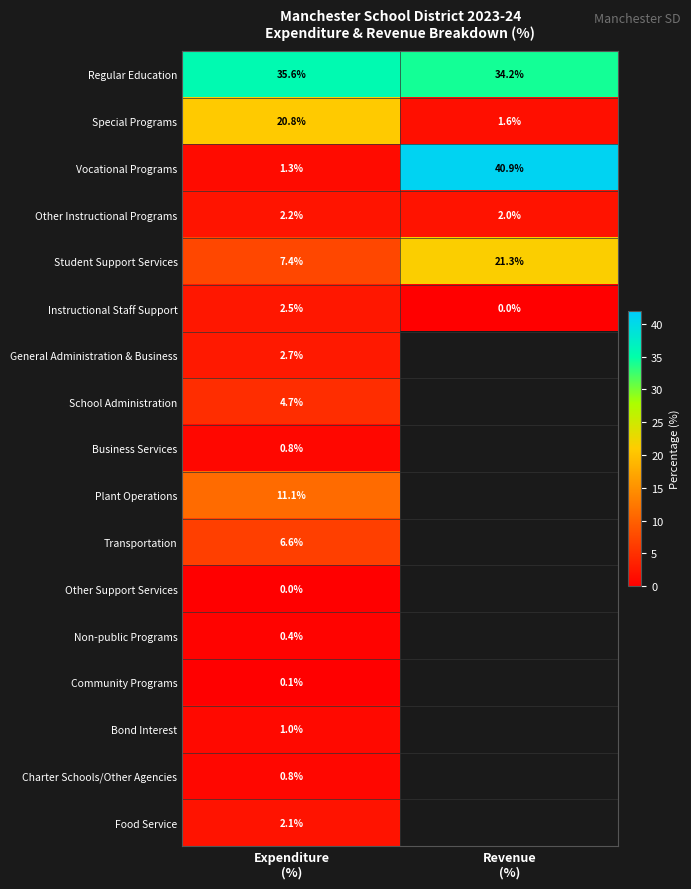

What is the average value of the Regular Education series?

34.9